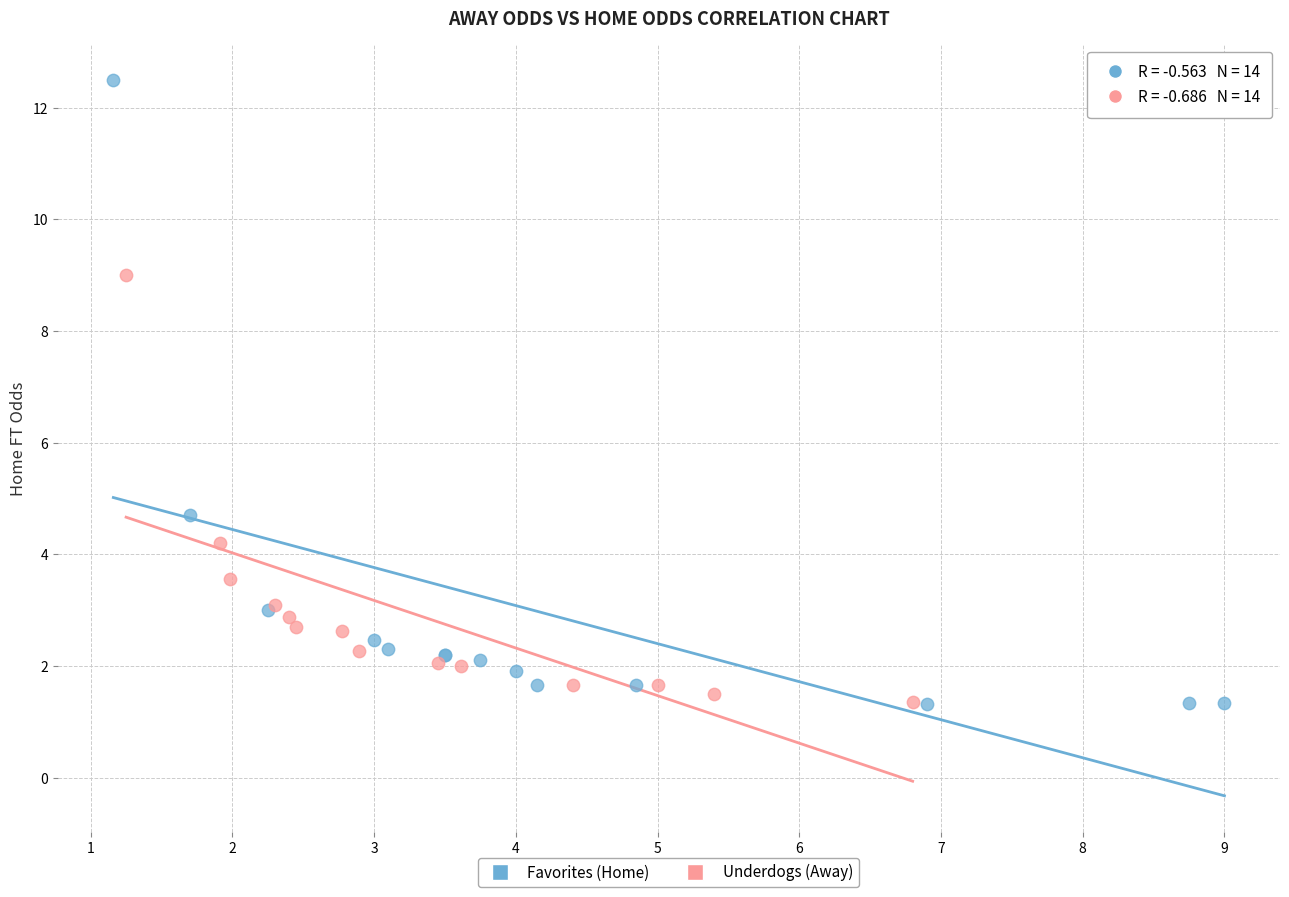

Which series has the largest Y range (max minus min)?

Favorites (Home)